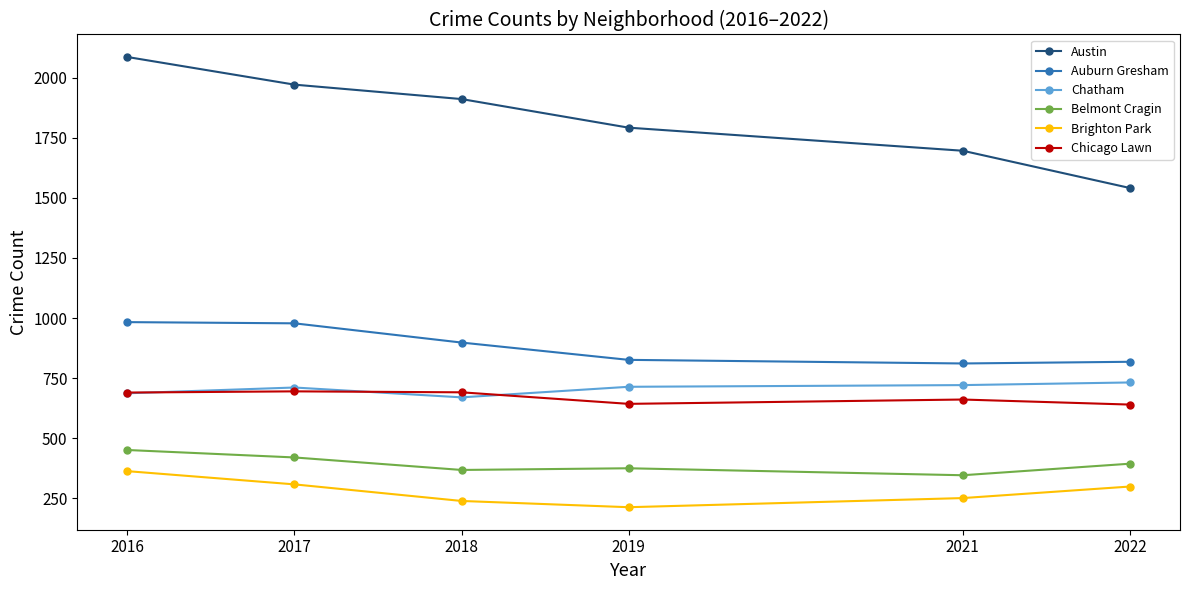

Where does the Belmont Cragin series first go above 394?

2016